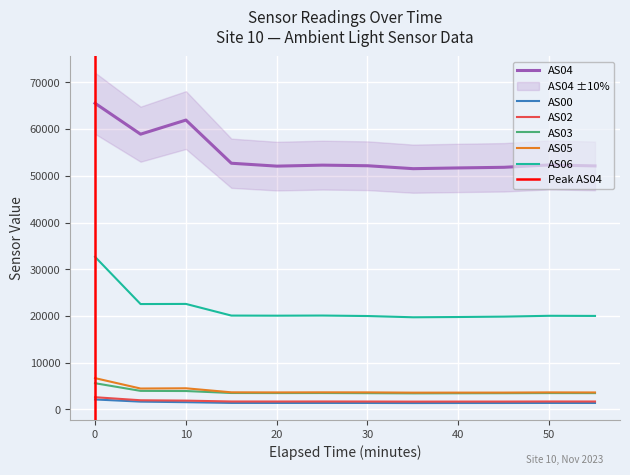

True or false: AS04 and AS03 cross at least once.

False